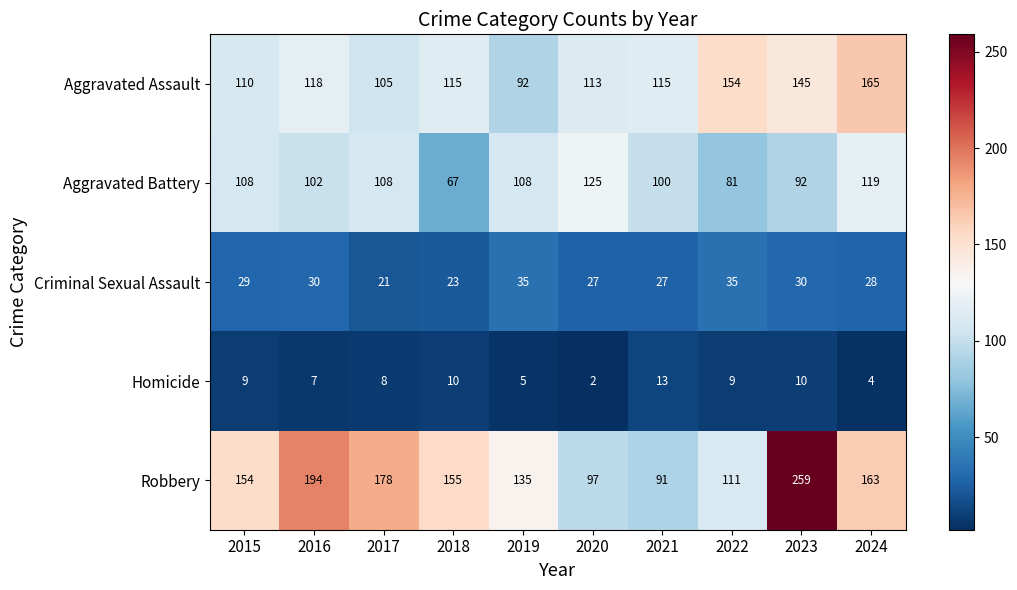

Which category has the highest value across all series?

2023